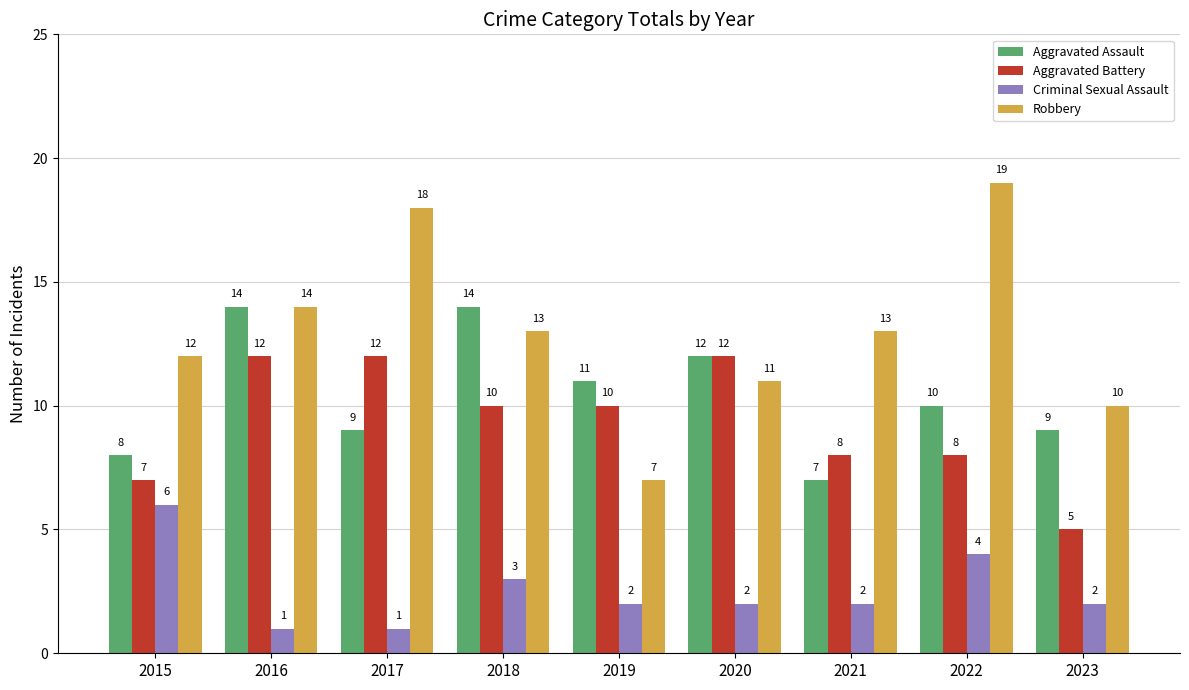

Reading left to right, extract all data points from this chart.

Aggravated Assault: 2015=8	2016=14	2017=9	2018=14	2019=11	2020=12	2021=7	2022=10	2023=9
Aggravated Battery: 2015=7	2016=12	2017=12	2018=10	2019=10	2020=12	2021=8	2022=8	2023=5
Criminal Sexual Assault: 2015=6	2016=1	2017=1	2018=3	2019=2	2020=2	2021=2	2022=4	2023=2
Robbery: 2015=12	2016=14	2017=18	2018=13	2019=7	2020=11	2021=13	2022=19	2023=10